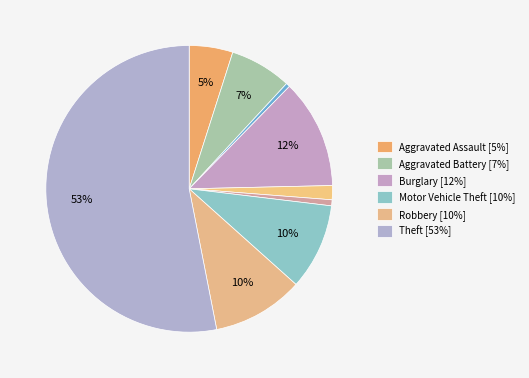

Count the number of slices in the pie.

9